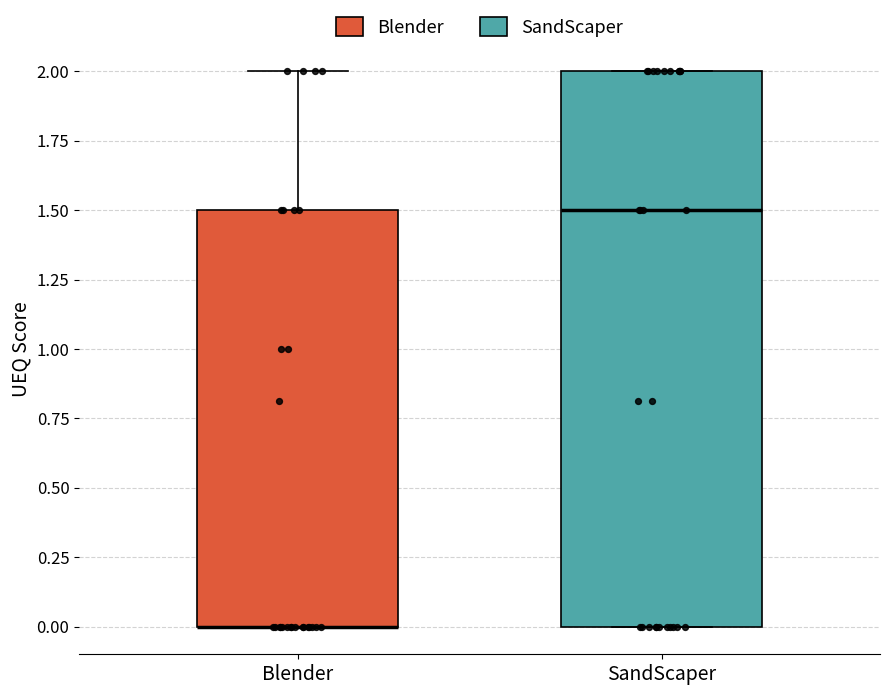

Reading left to right, read every box against the y-axis: the position of its median line, the range the box covers, and the ends of its whiskers. The values are not printed on the chart, so give them approximately, as read against the axis.

Blender: median 0.0 (drawn on the box's lower edge), box 0.0 to 1.5, whiskers 0.0 to 2.0
SandScaper: median 1.5, box 0.0 to 2.0, whiskers 0.0 to 2.0